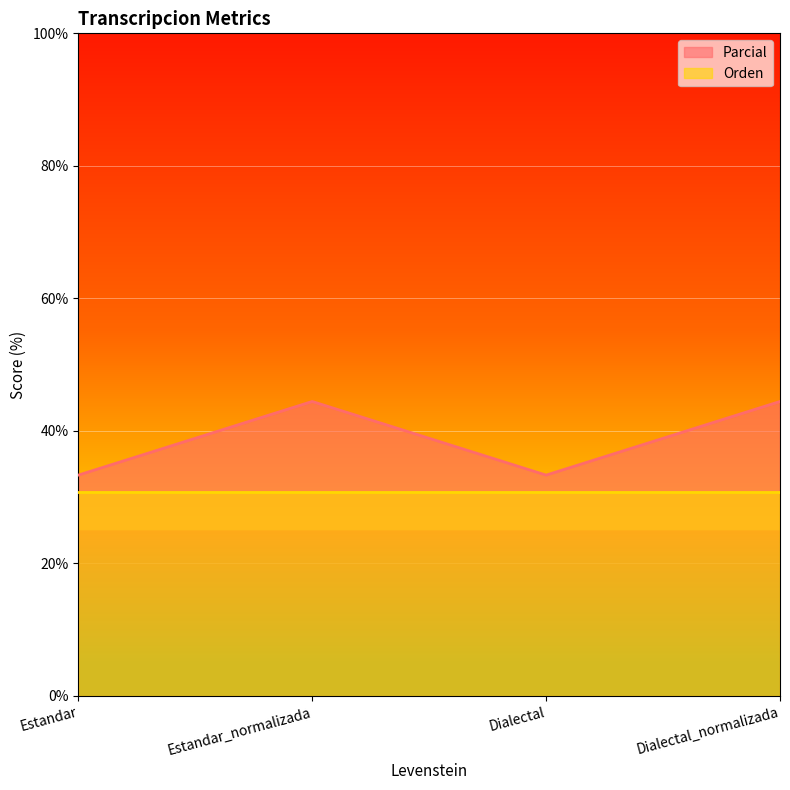

At which label is the value closest to 38?

Estandar